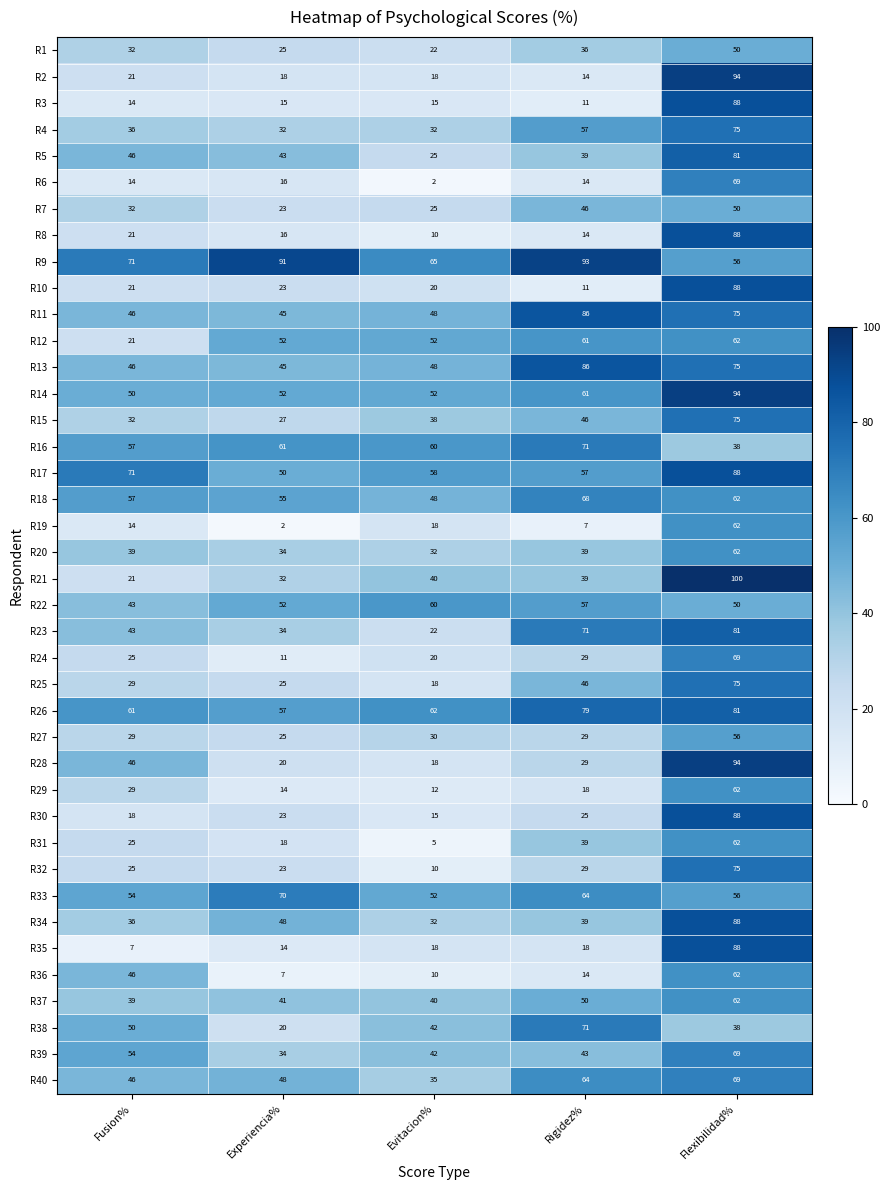

How many data points in R7 are less than 32?

2